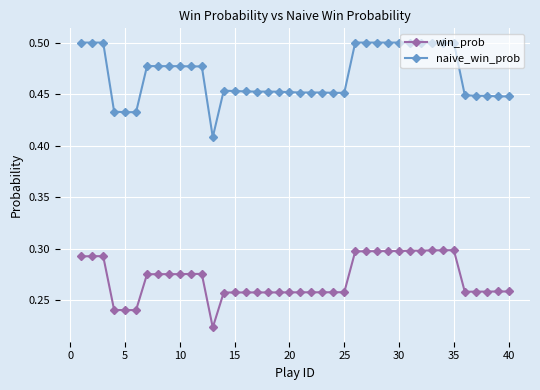

How many naive_win_prob values are between 0 and 1?

40